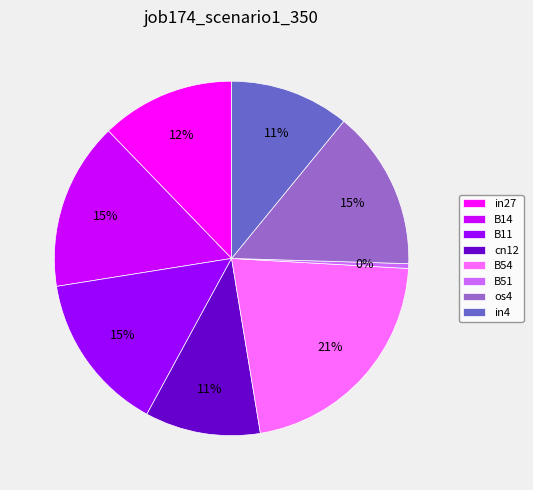

To the nearest percent, what is the difference between the in4 and B11 slice percentages?

4%